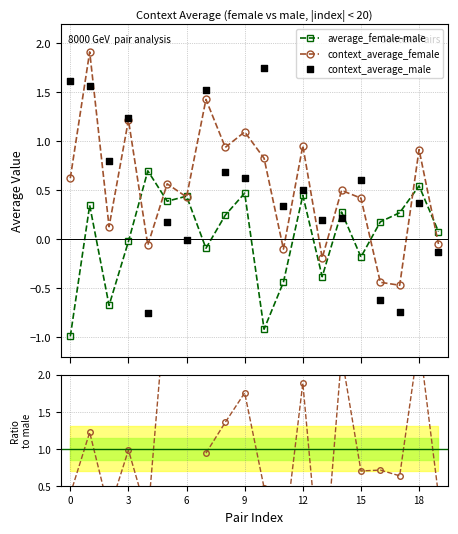

Which series reaches the minimum Y coordinate?

average_female-male